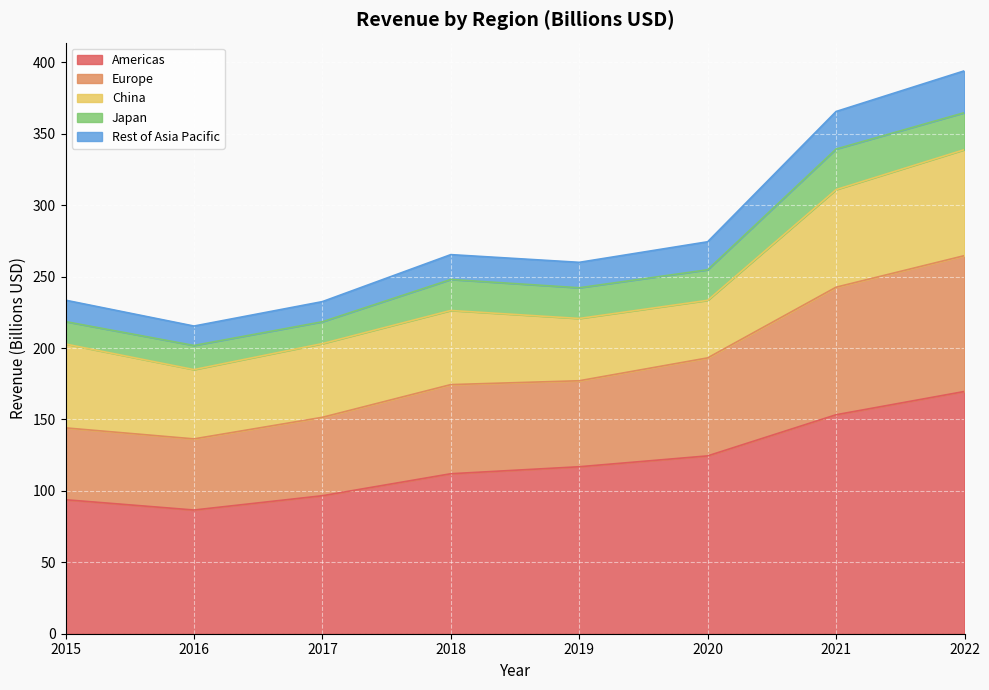

What is the greatest value displayed?

394.1